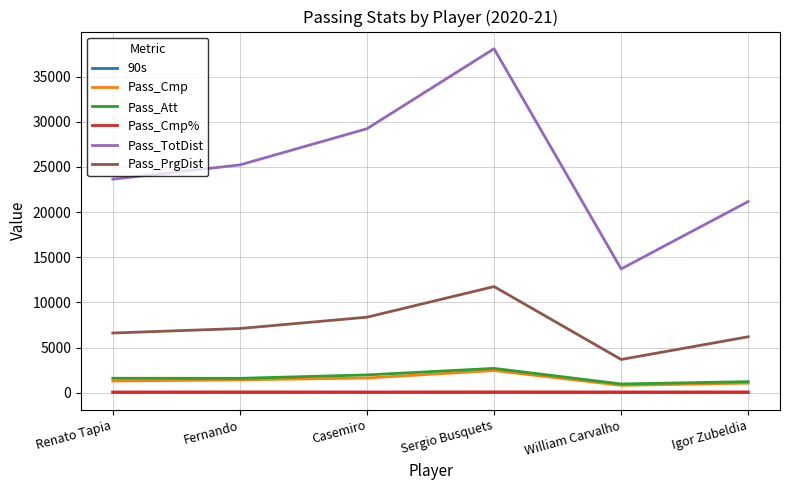

What is the sum of the Pass_TotDist values at Fernando and Casemiro?

54437.0